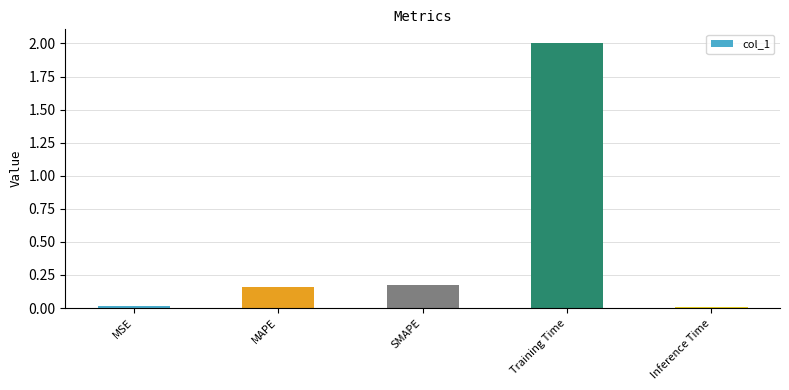

At which category does the chart reach its peak across all series?

Training Time